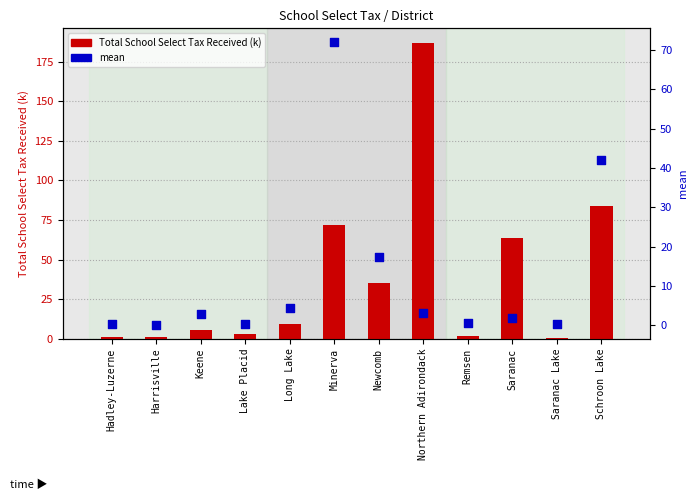

Which series has the largest total across all categories?

Total School Select Tax Received (k)